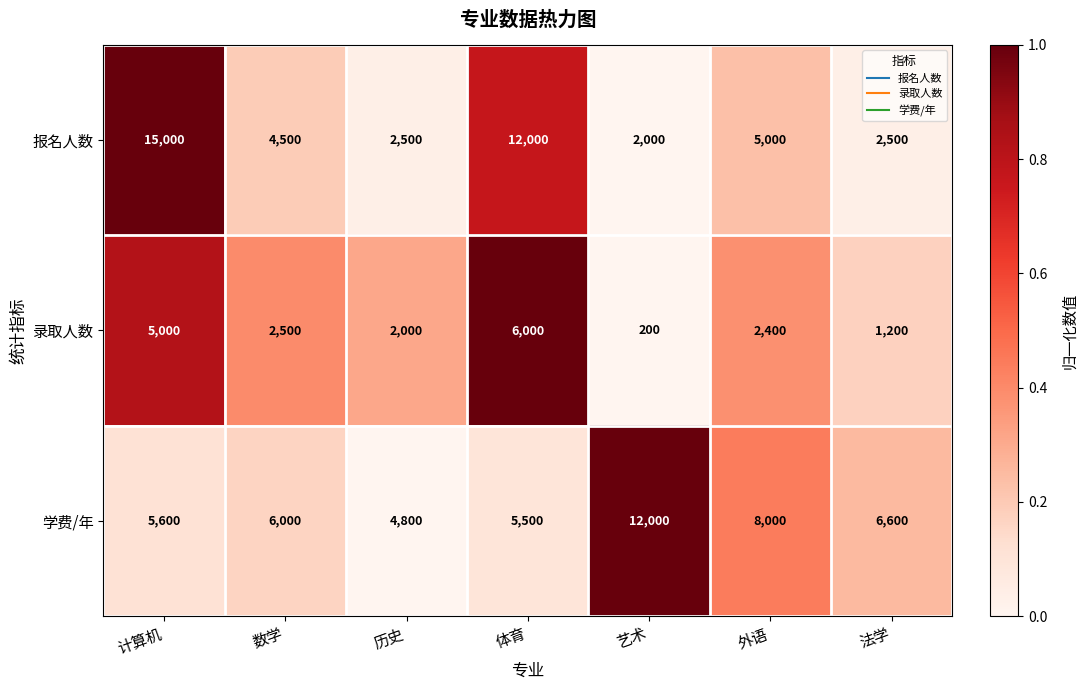

The value of 报名人数 at 计算机 is 26044. True or false?

False